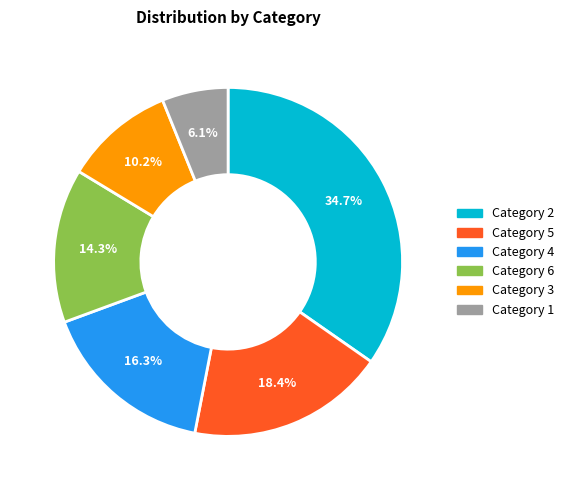

Is there a majority slice in this chart?

No